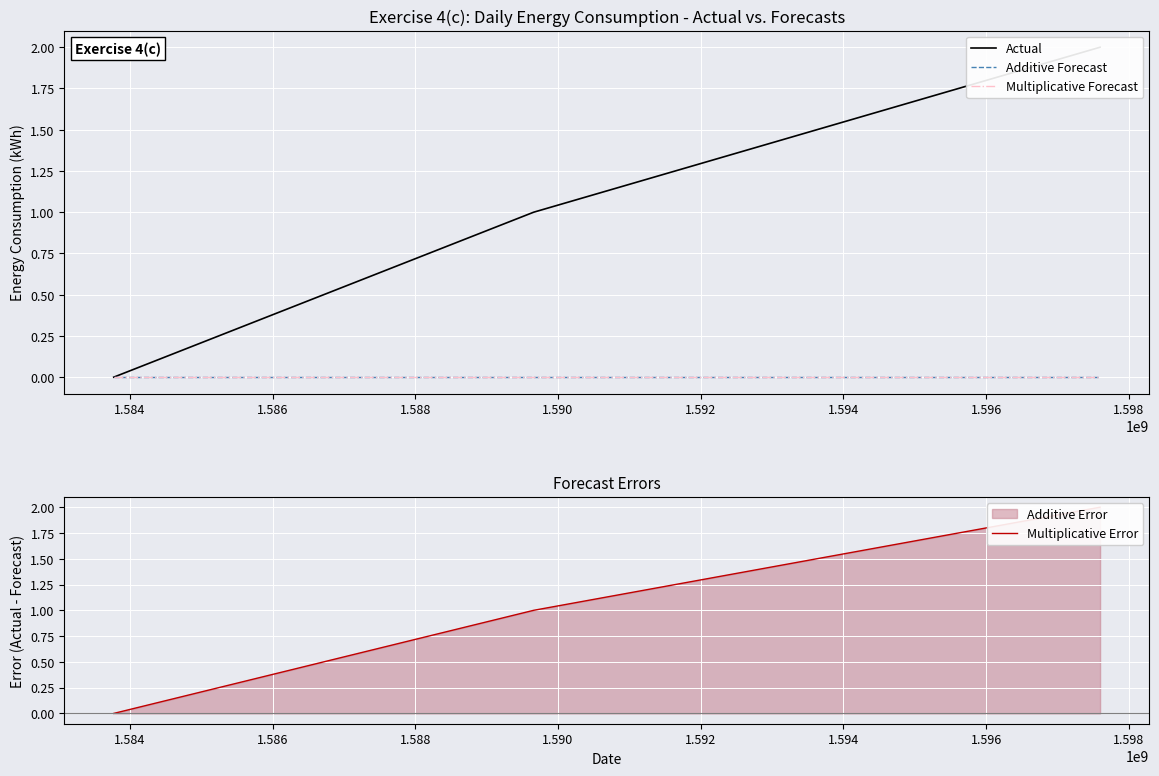

How many Actual values are between 0 and 2?

3